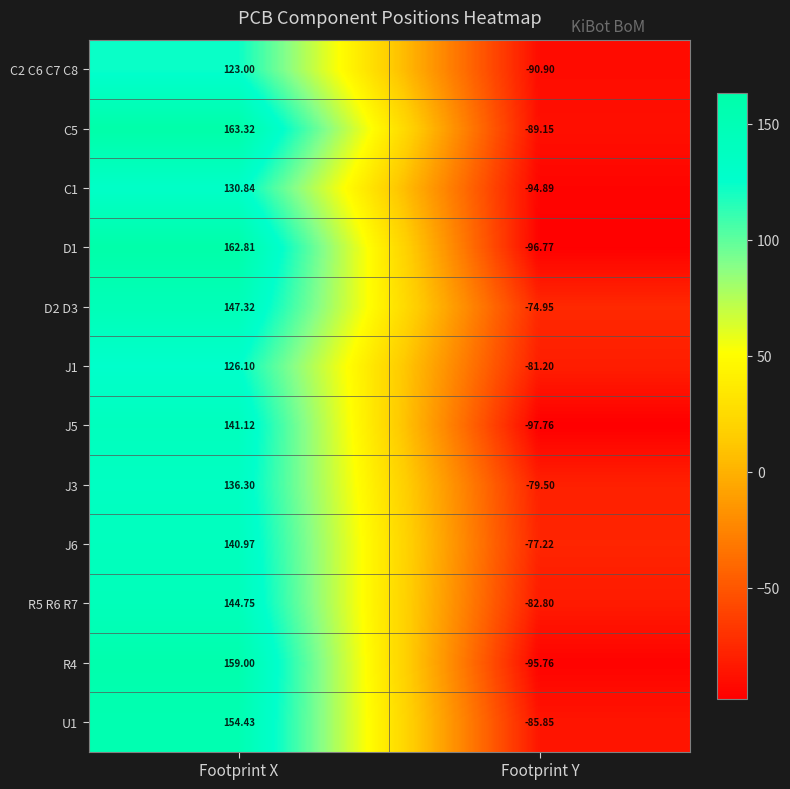

Which label corresponds to the largest value in the chart?

Footprint X